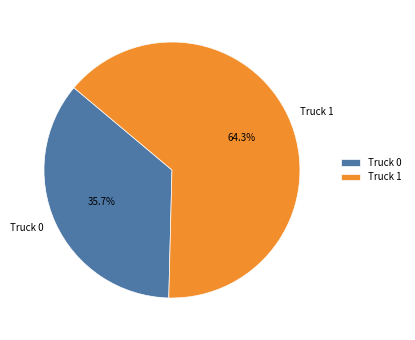

Rank the categories by value from lowest to highest.

Truck 0, Truck 1